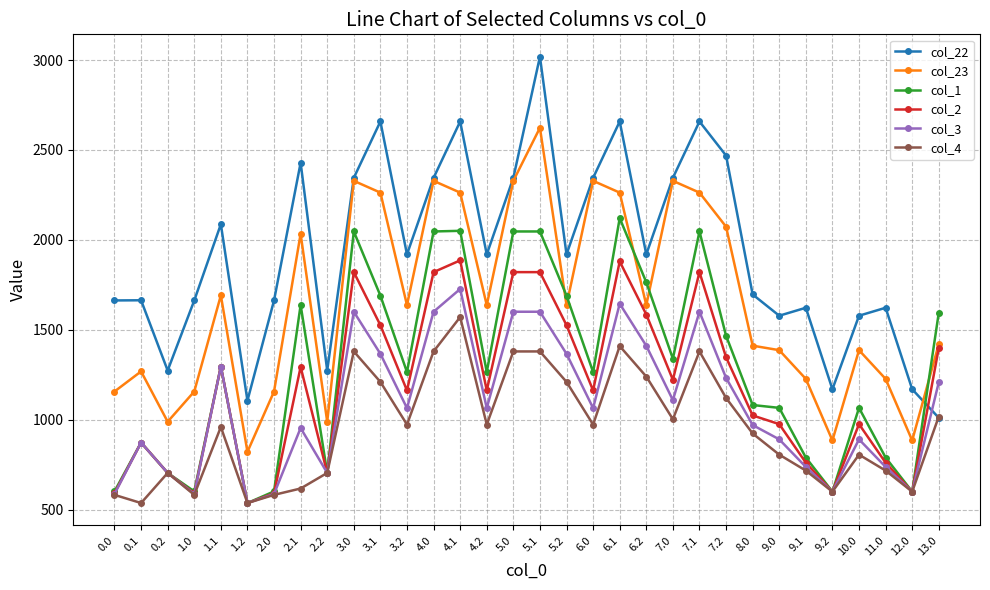

True or false: col_4 has more than 0 points higher than both neighbors.

True